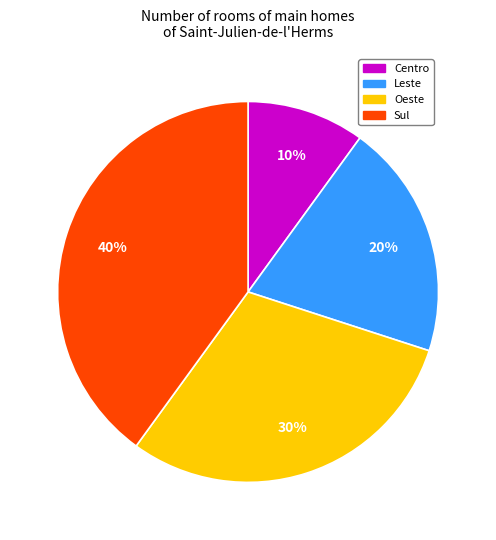

True or false: Oeste accounts for 30% of the total.

True